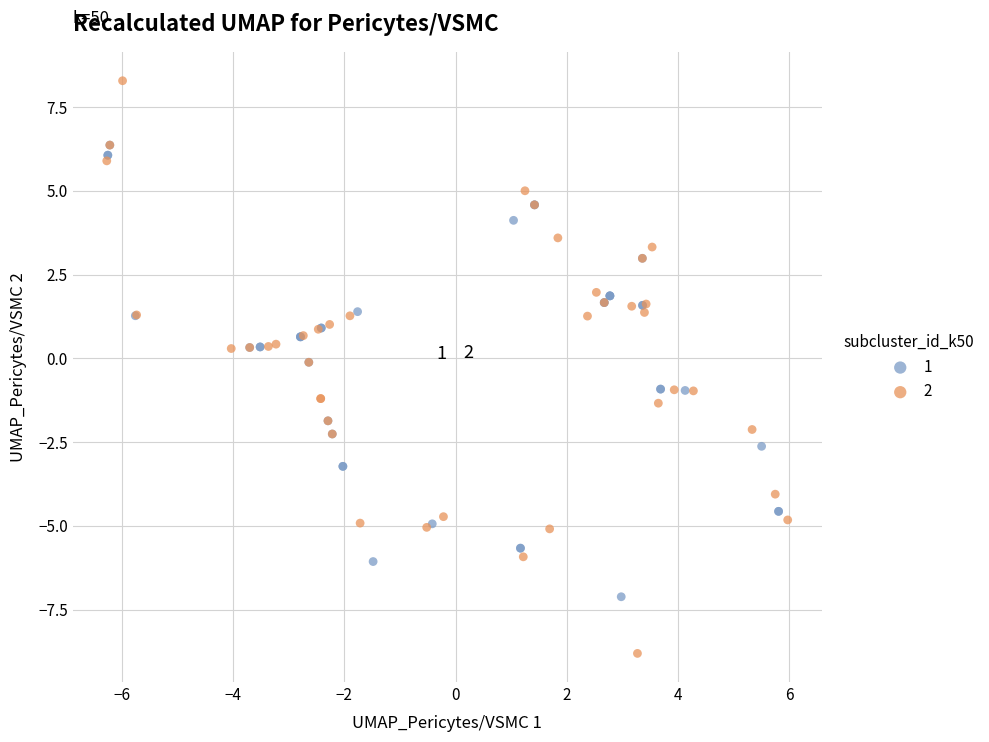

Which series contains the lowest Y value?

2